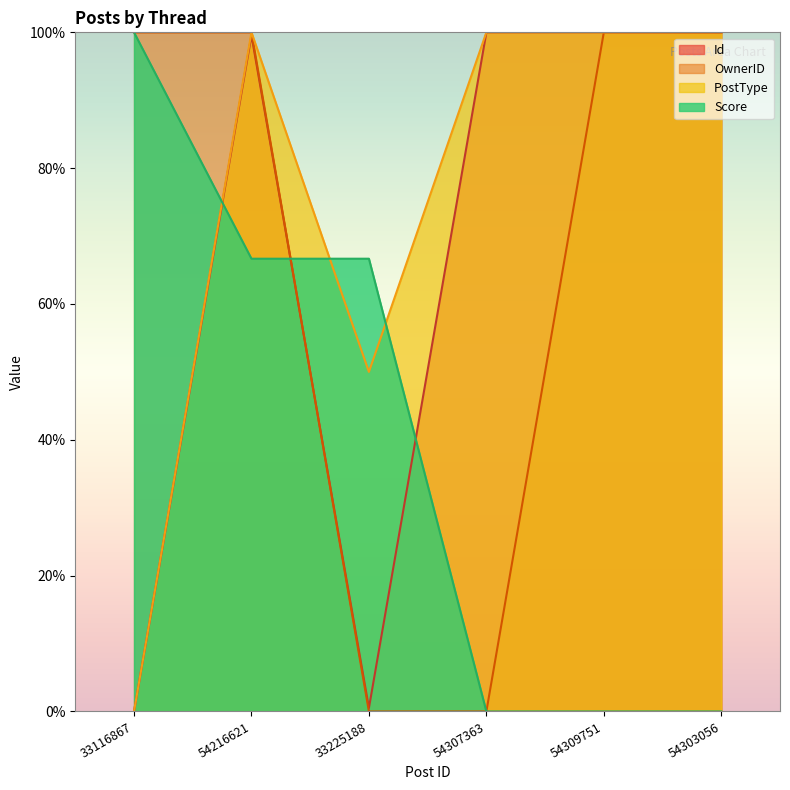

What is the average value of the PostType series?

75.0